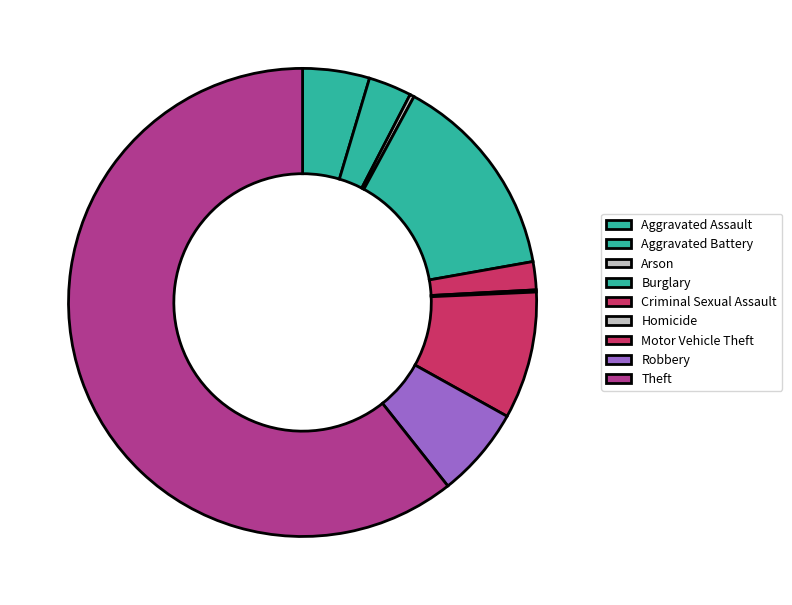

To the nearest percent, what portion does Criminal Sexual Assault represent?

2%